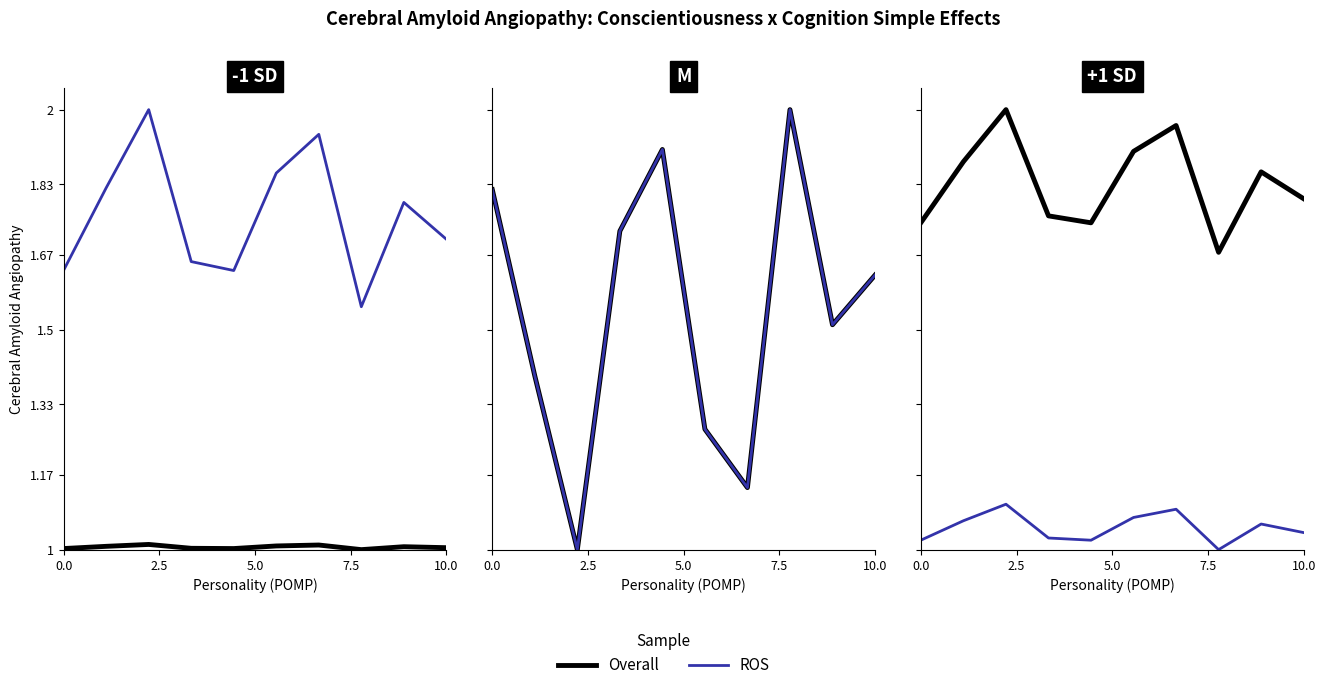

What position from the left is 10.0?

10